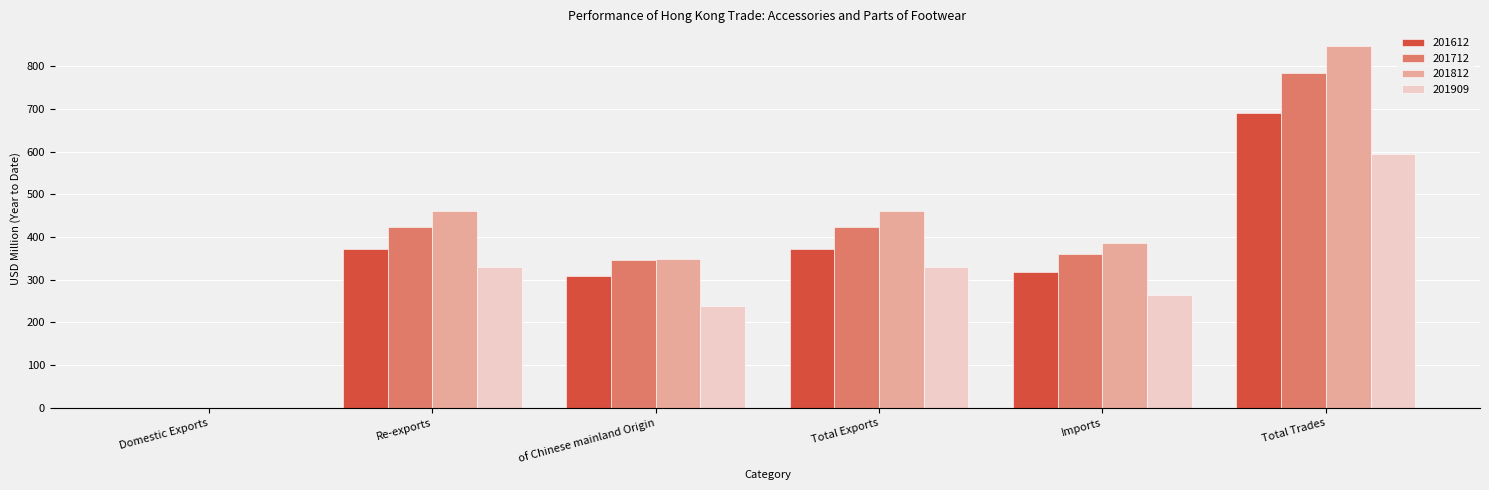

What is the total value across all series at Total Exports?

1585.8